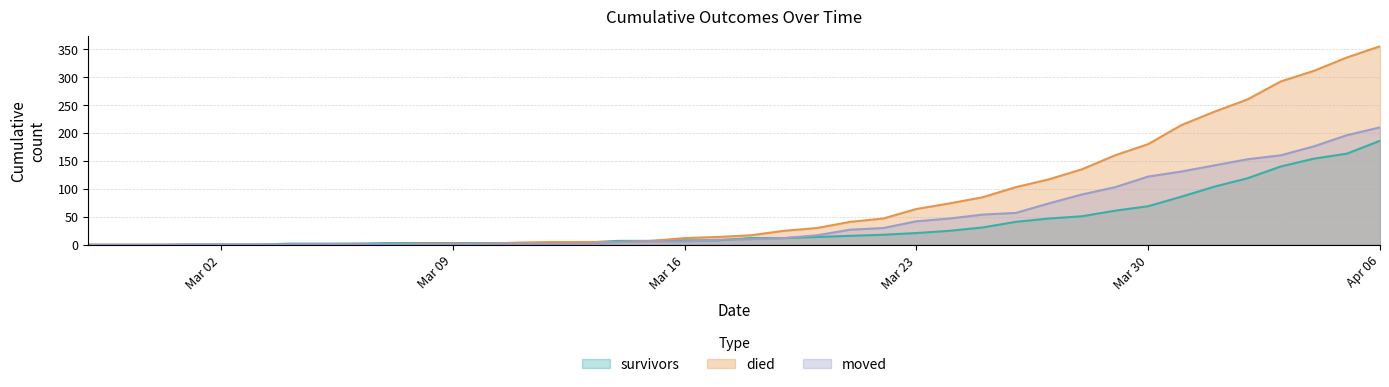

What is the sum of all survivors values?

1428